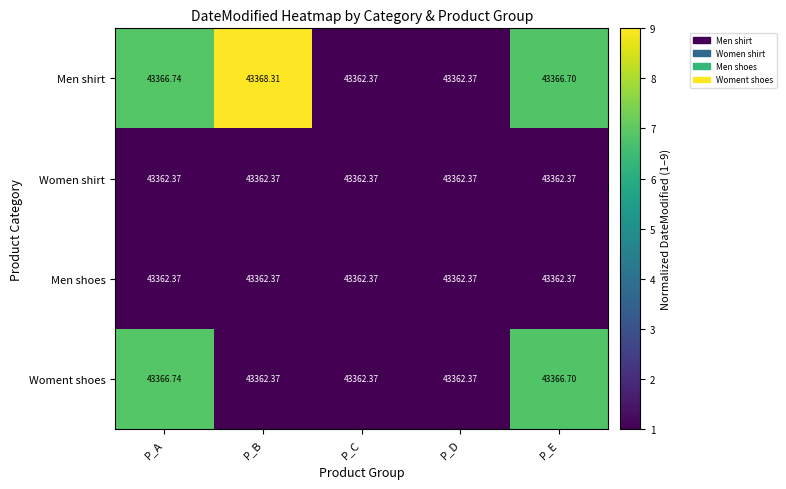

At which category is the sum across all series the highest?

P_A